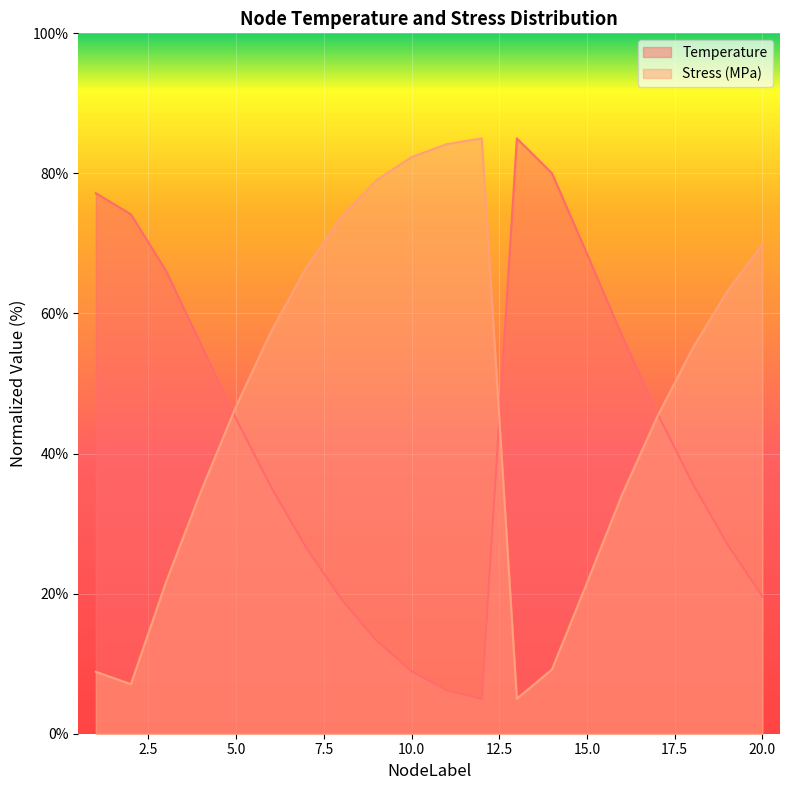

At how many categories does at least one series exceed 75?

7